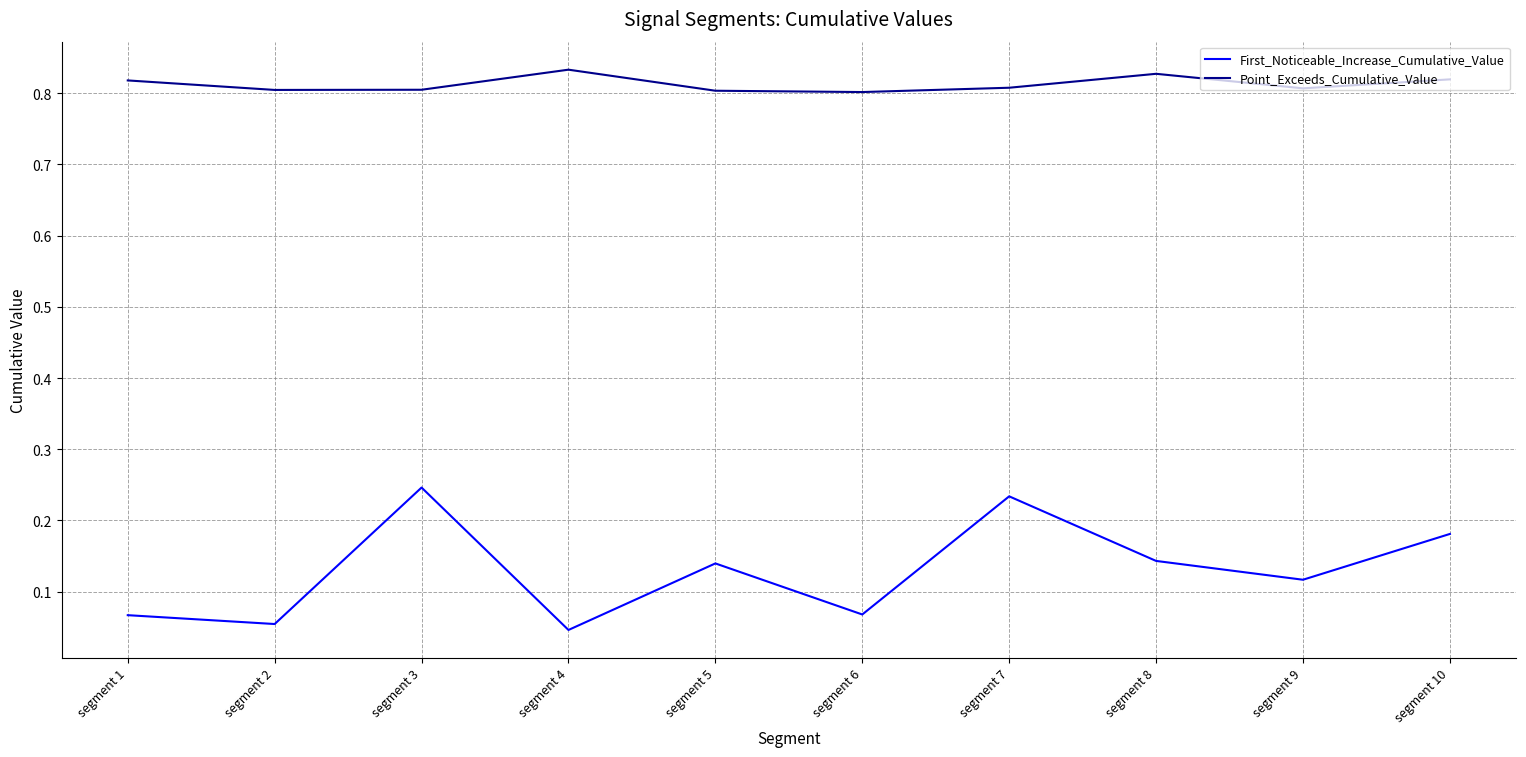

Which series has the widest spread of values?

First_Noticeable_Increase_Cumulative_Value